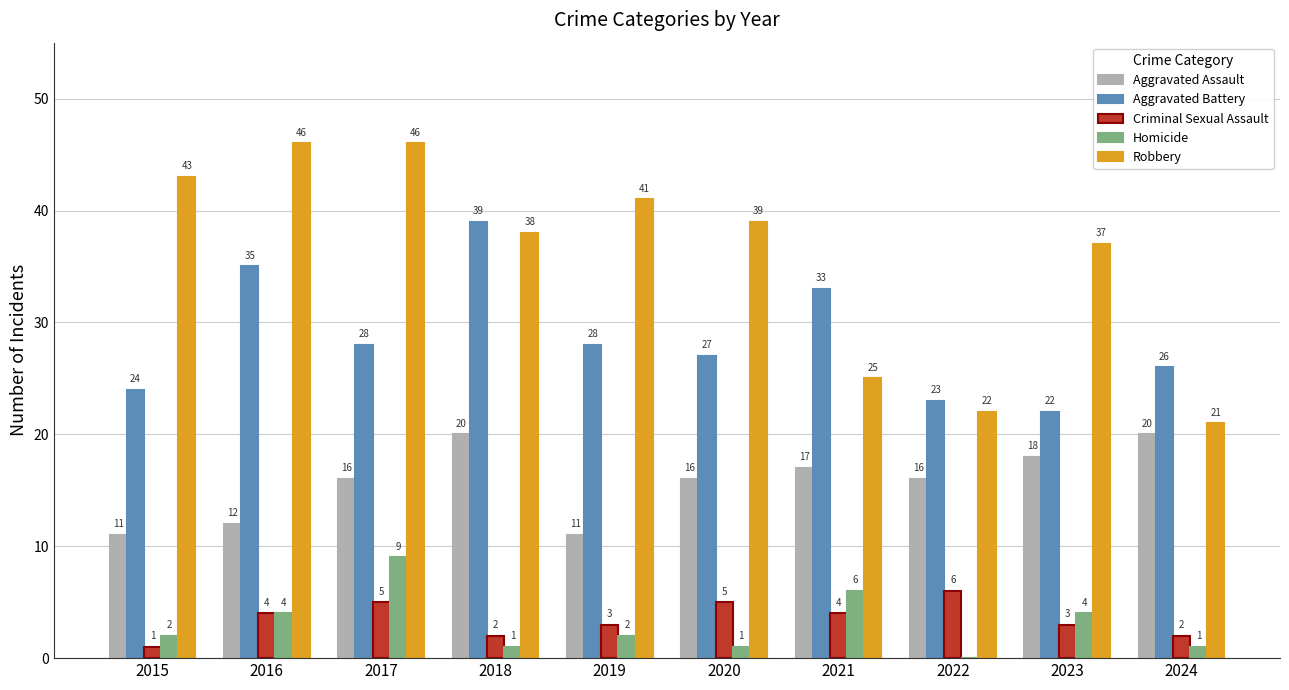

True or false: Aggravated Assault has a value of 20 at 2018.

True